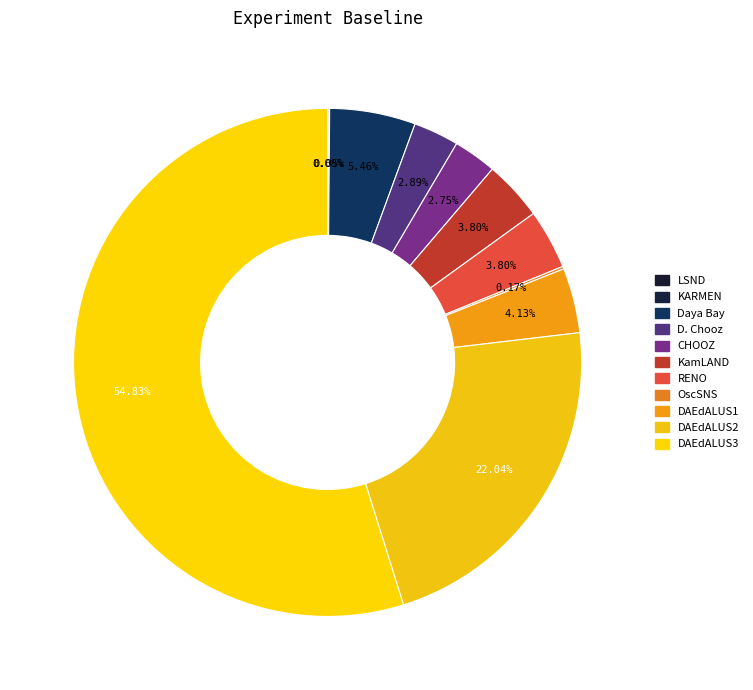

Rank the categories by value from highest to lowest.

DAEdALUS3, DAEdALUS2, Daya Bay, DAEdALUS1, KamLAND, RENO, D. Chooz, CHOOZ, OscSNS, LSND, KARMEN